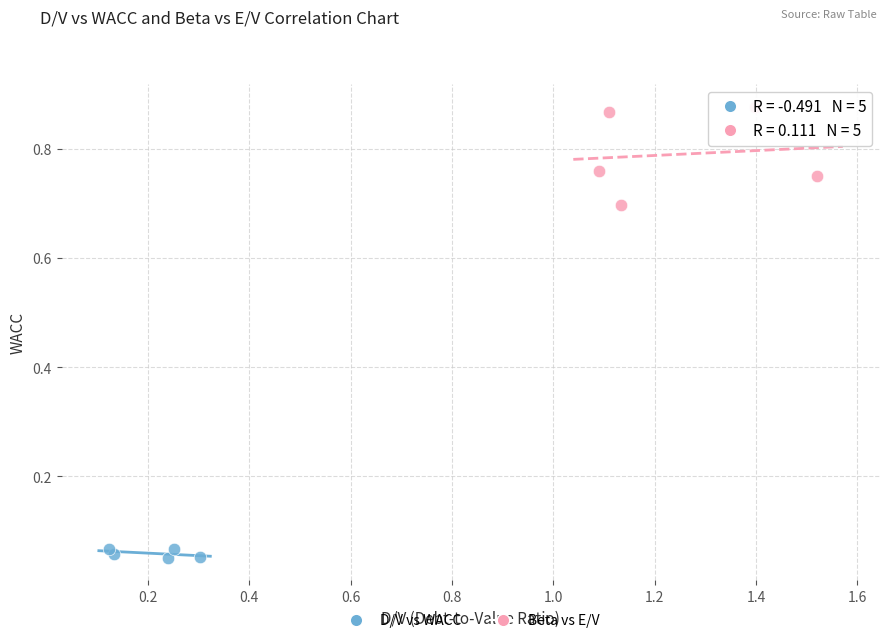

Which series contains the highest Y value?

Beta vs E/V